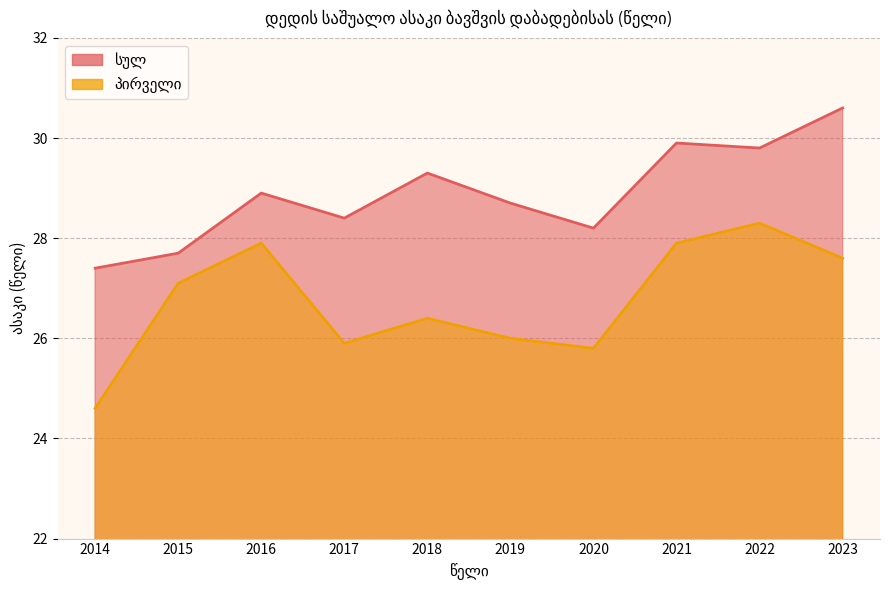

Is it true that სულ equals 11.2 at 2016?

False